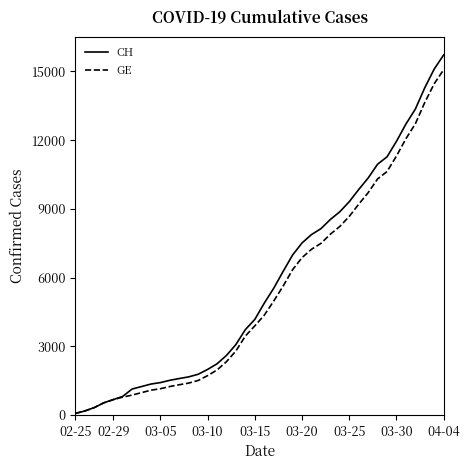

Which series has the largest range (max minus min)?

CH